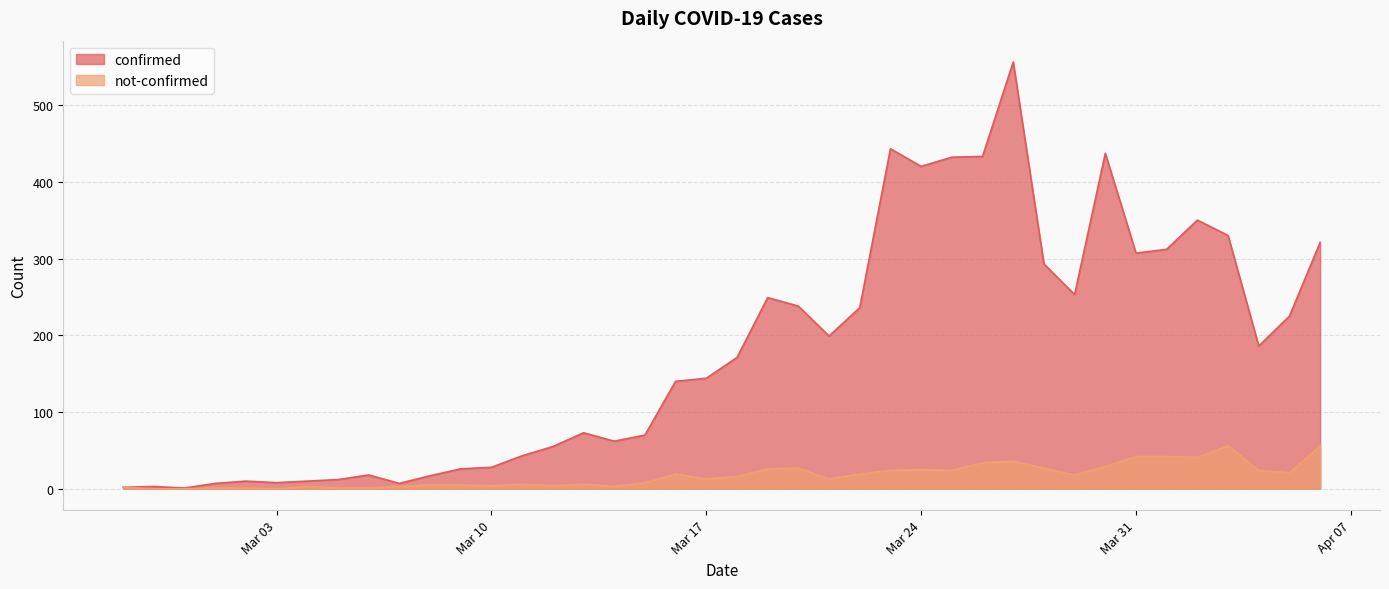

At which label does not-confirmed first exceed 16?

2020-03-16